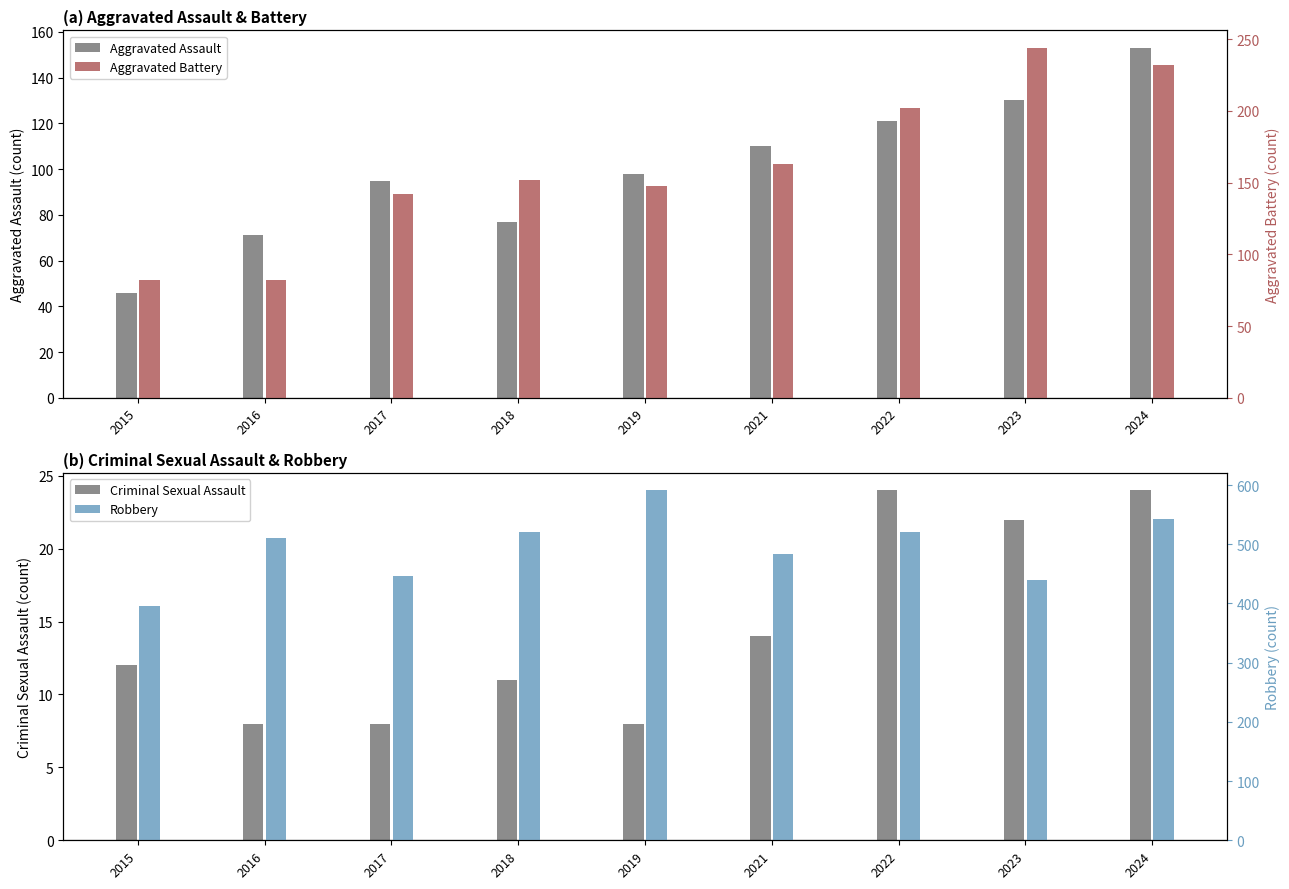

Is it true that Aggravated Assault equals 130 at 2023?

True